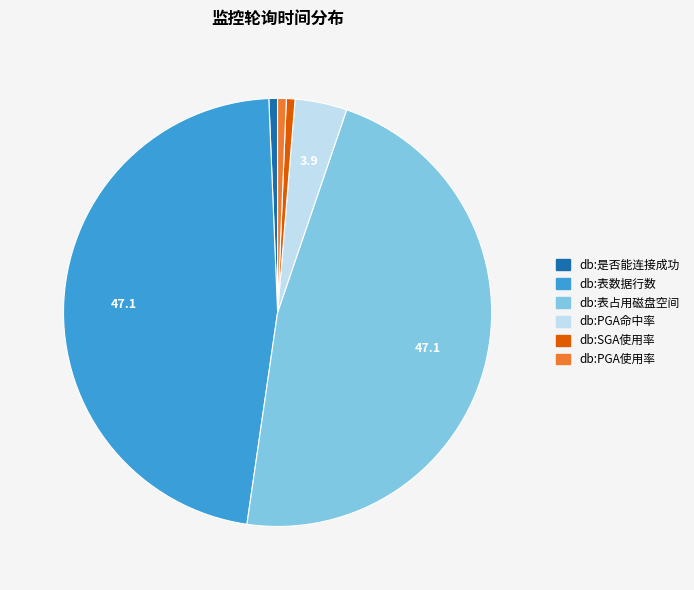

Is the sum of db:PGA命中率 and db:表占用磁盘空间 greater than half?

Yes